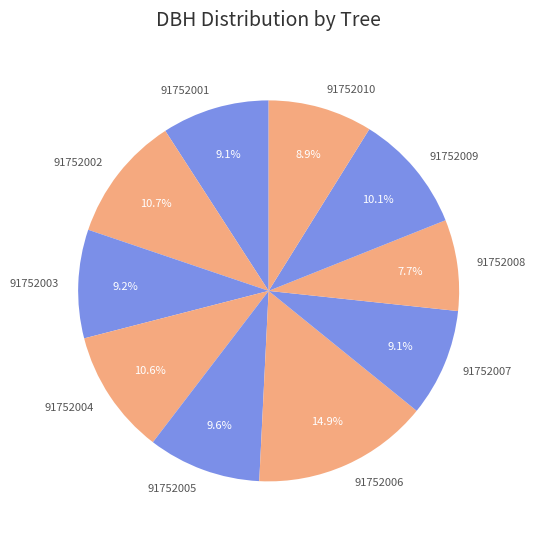

To the nearest percent, what is the average slice percentage?

10%